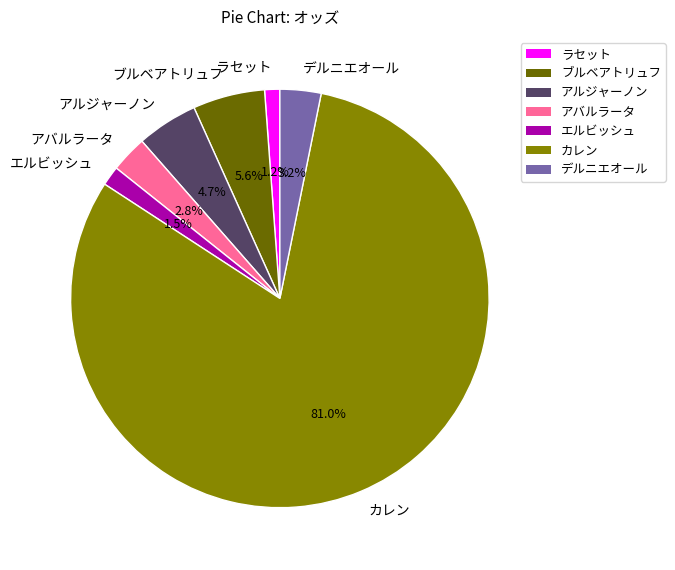

What is the largest slice in the pie chart?

カレン